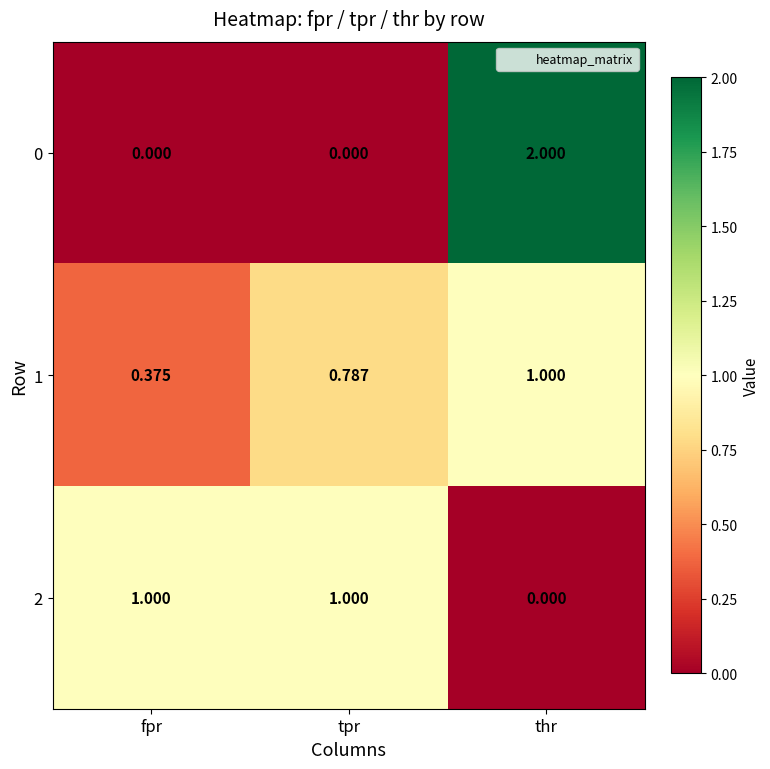

At which category is the sum across all series the highest?

thr